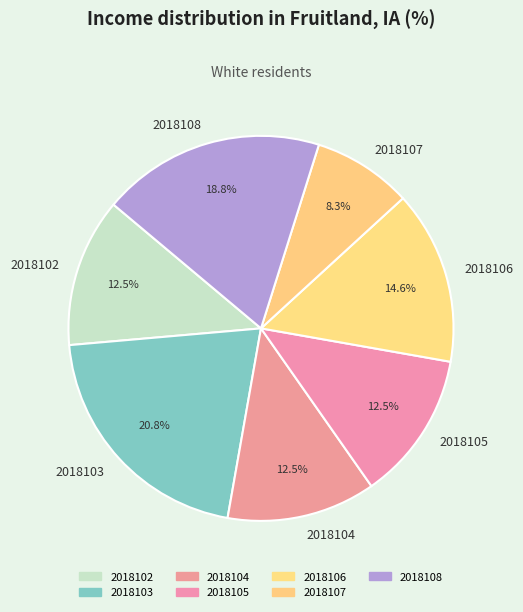

To the nearest percent, what percentage of the pie is 2018107?

8%